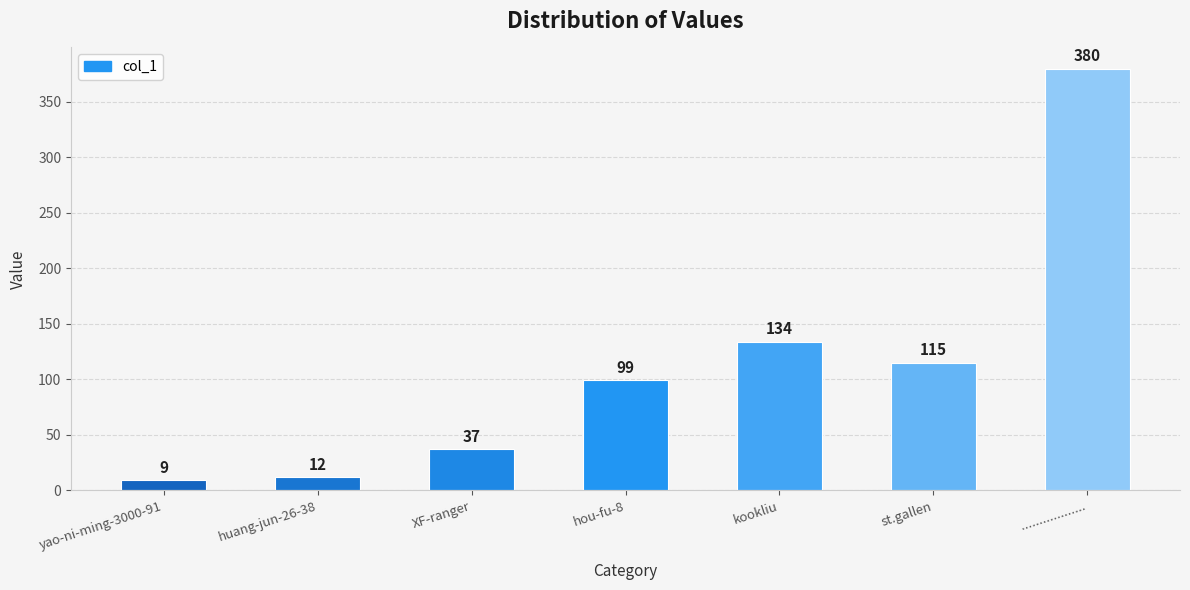

Are the bars horizontal?

No